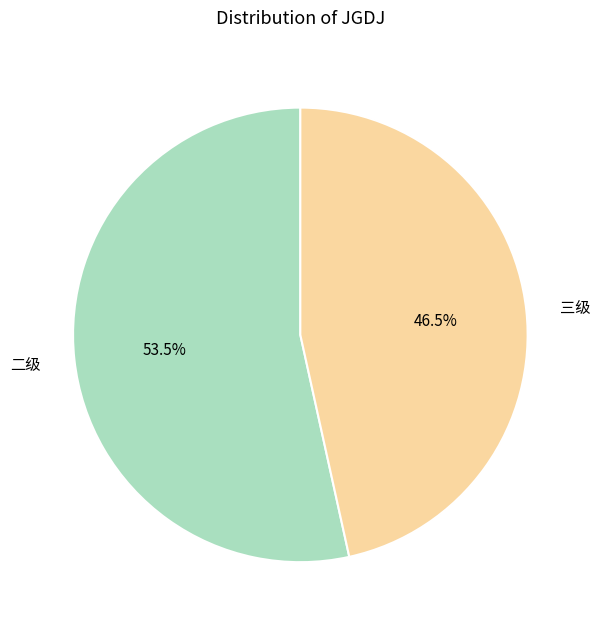

Between 三级 and 二级, which is larger?

二级